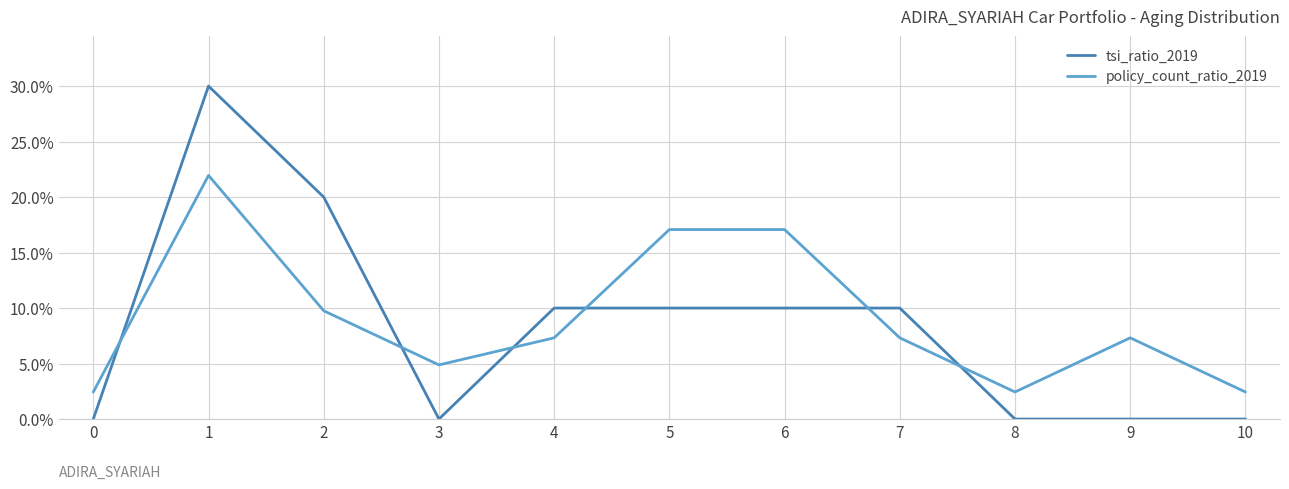

What are all the series names shown in the legend?

tsi_ratio_2019, policy_count_ratio_2019